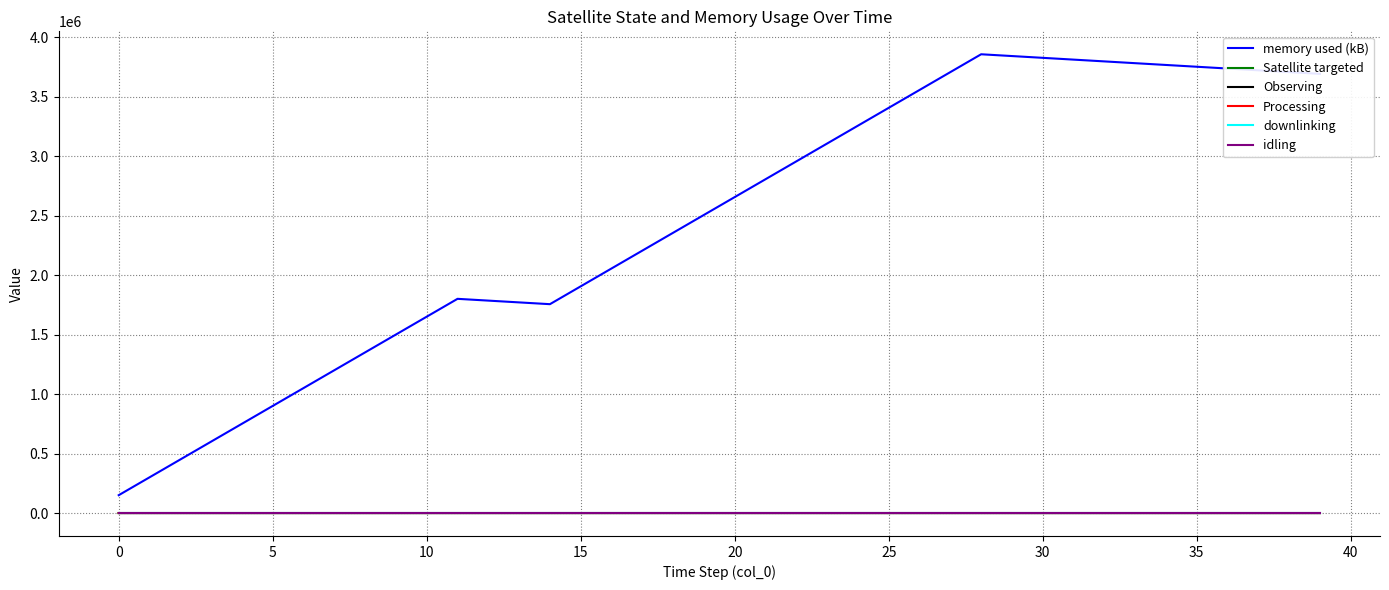

Does the chart display data point markers on the line(s)?

No